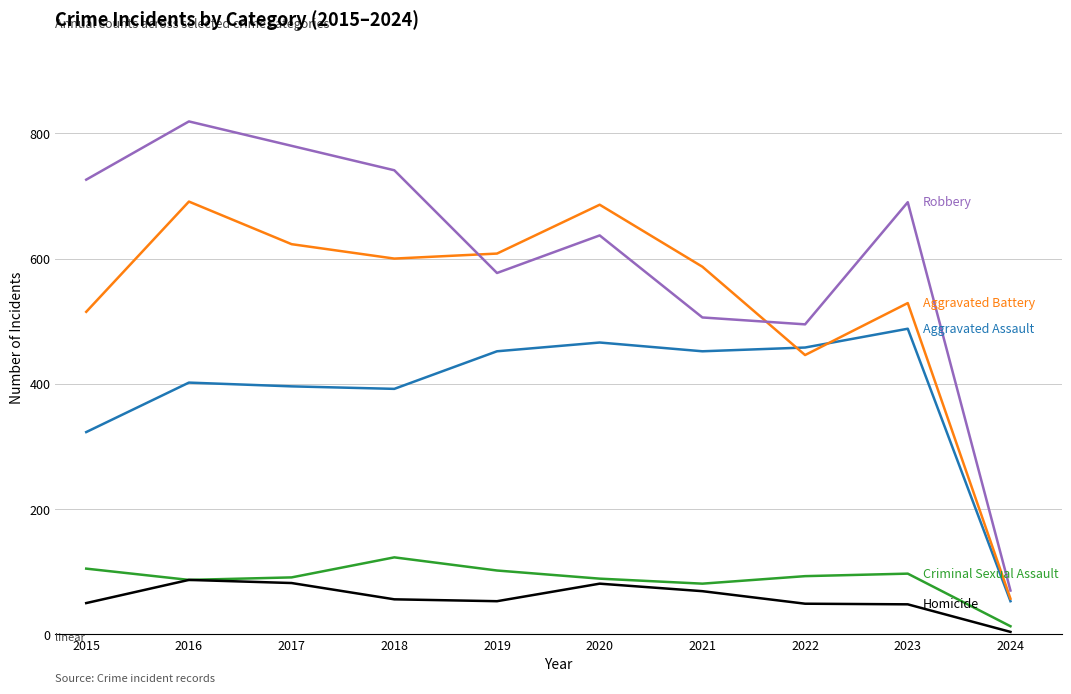

Which category has the lowest value across all series?

2024